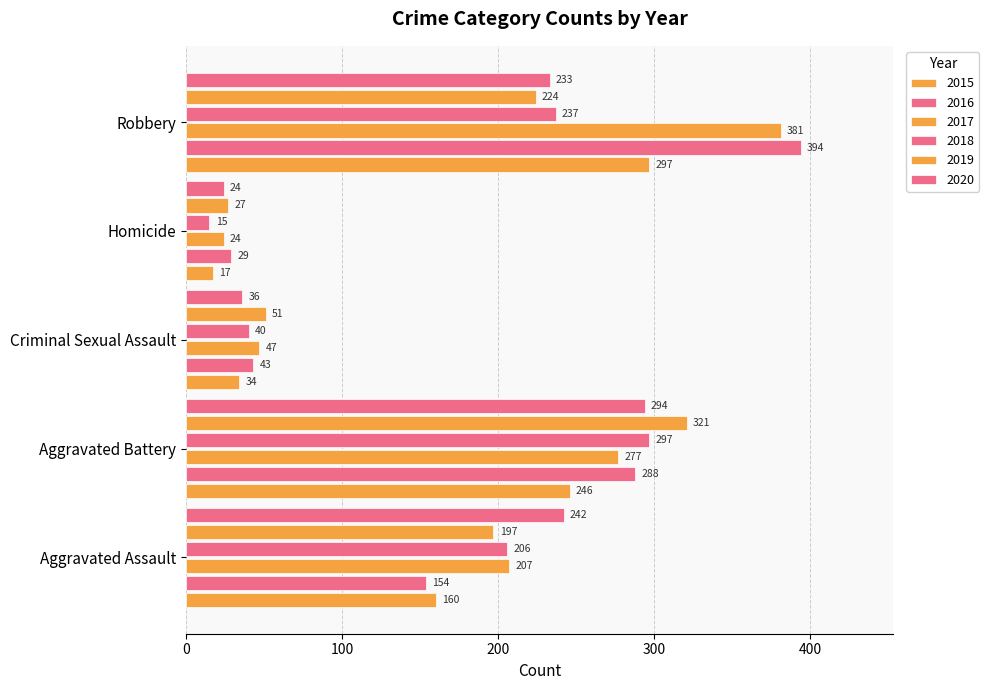

How many distinct data groups are displayed?

6